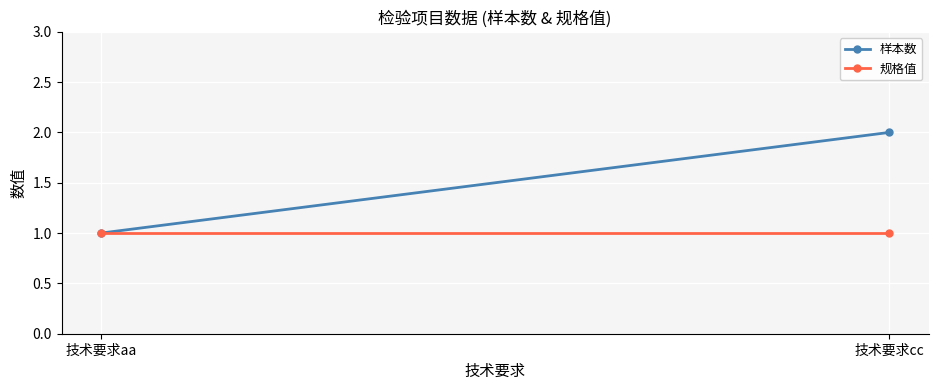

List the series in order of their overall mean, highest first.

样本数, 规格值